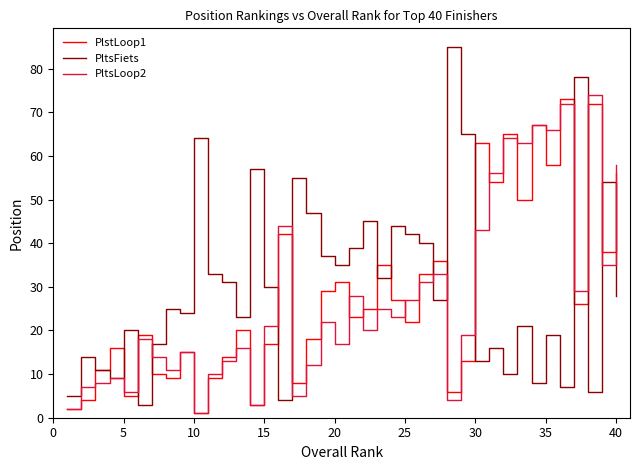

What is the lowest value of the PltsFiets series?

3